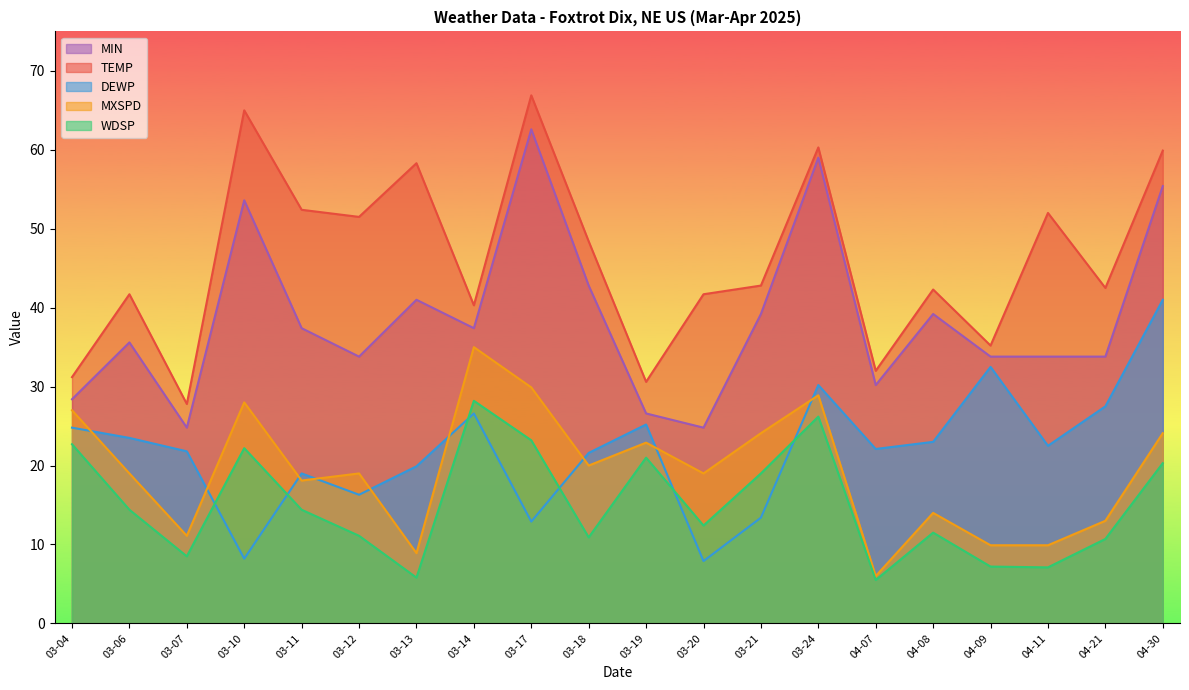

Rank the series at 03-06 from highest to lowest value.

TEMP, MIN, DEWP, MXSPD, WDSP